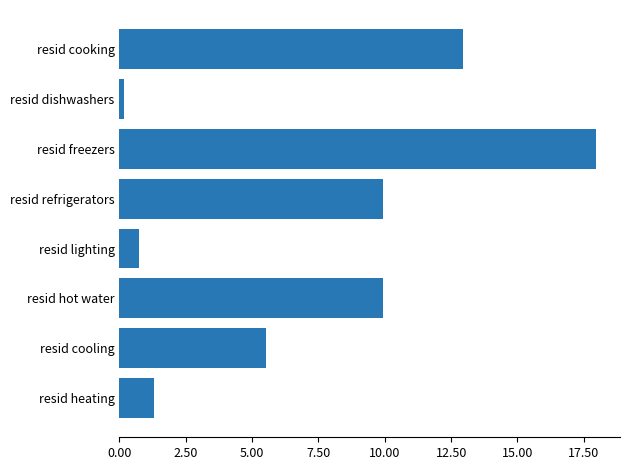

The chart shows a value of 12.9 at resid cooking. True or false?

True